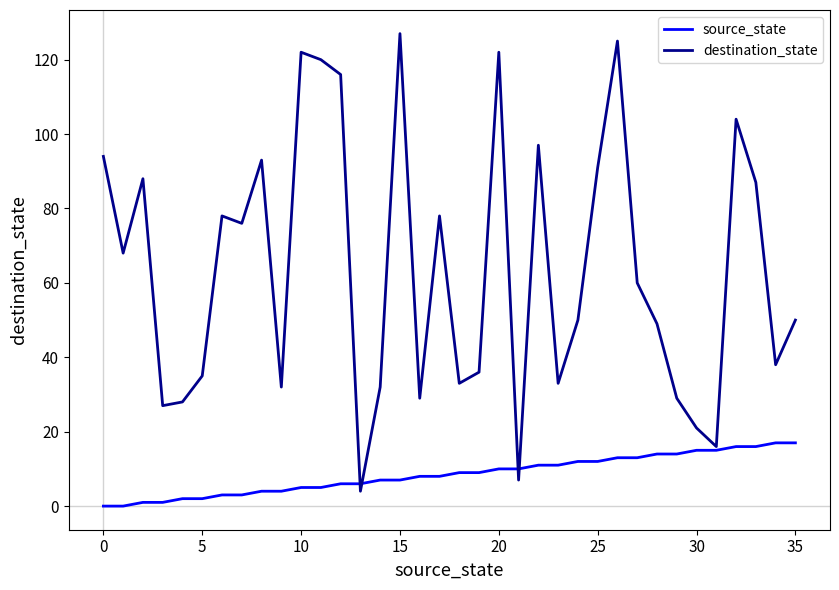

Does the chart have visible grid lines?

No